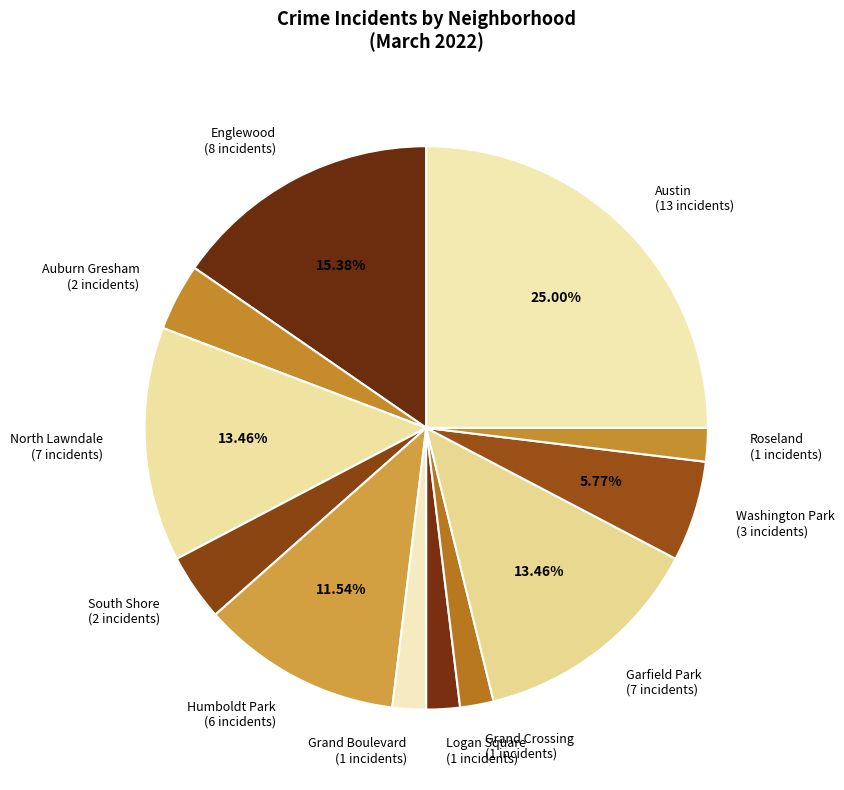

Is the sum of Logan Square (1 incidents) and Grand Boulevard (1 incidents) greater than half?

No